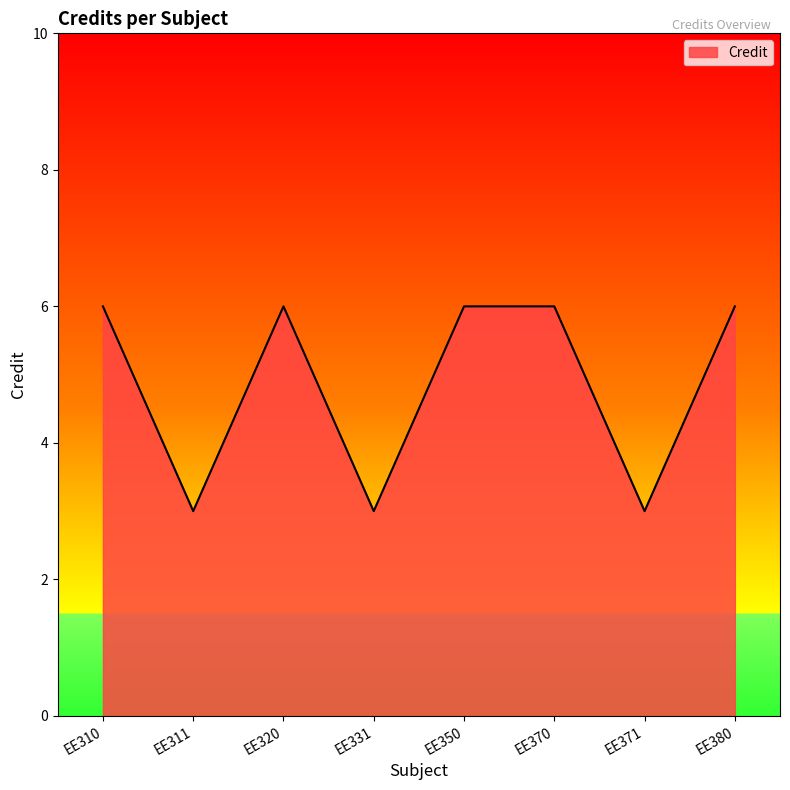

How many series are shown in this chart?

1